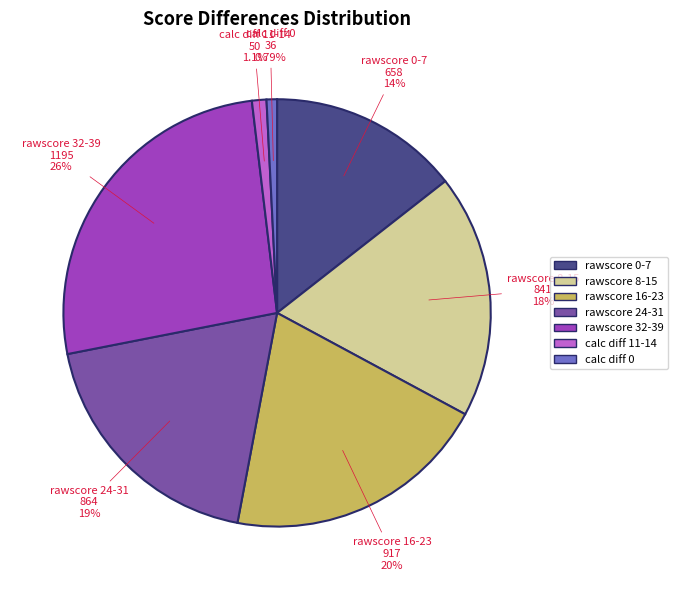

Is there a majority slice in this chart?

No